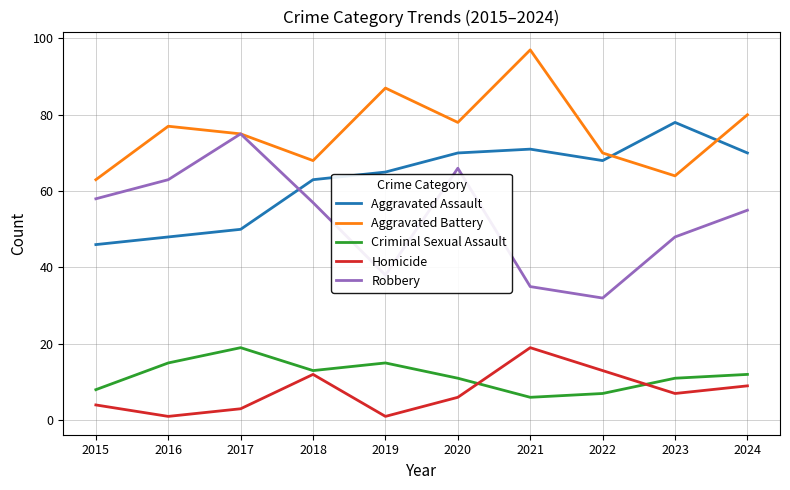

What is the difference between the maximum and minimum values in the Robbery series?

43